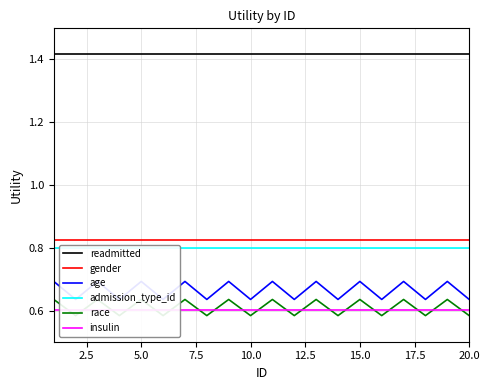

True or false: readmitted and gender cross at least once.

False